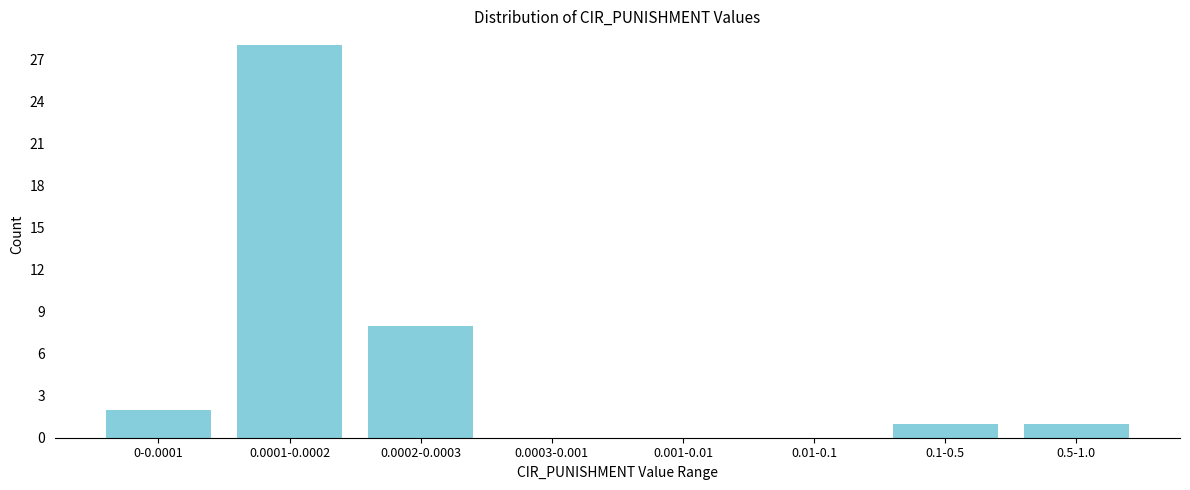

Reading right to left, what are all the values shown in this chart?

0.5-1.0=1	0.1-0.5=1	0.01-0.1=0	0.001-0.01=0	0.0003-0.001=0	0.0002-0.0003=8	0.0001-0.0002=28	0-0.0001=2